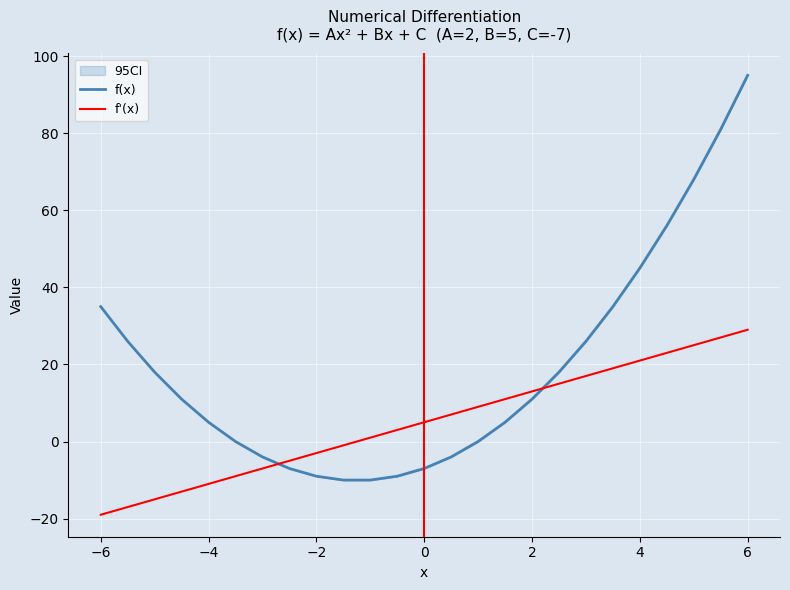

The f'(x) series shows -19 at −6. True or false?

True